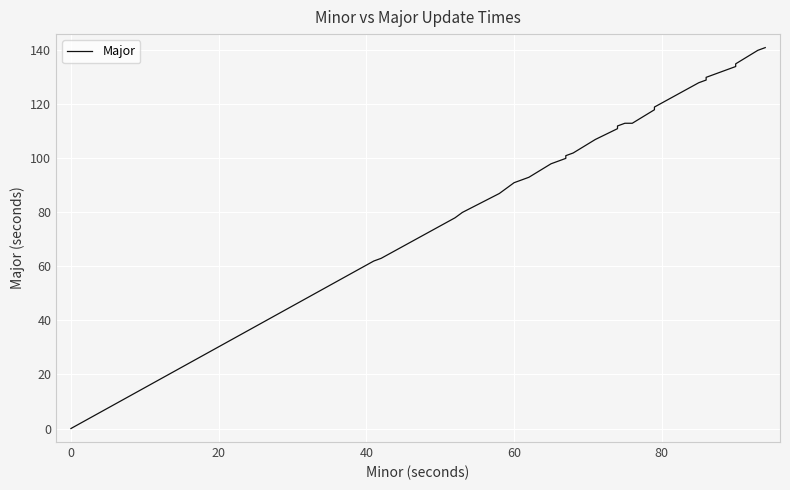

How many data points are less than 111?

20